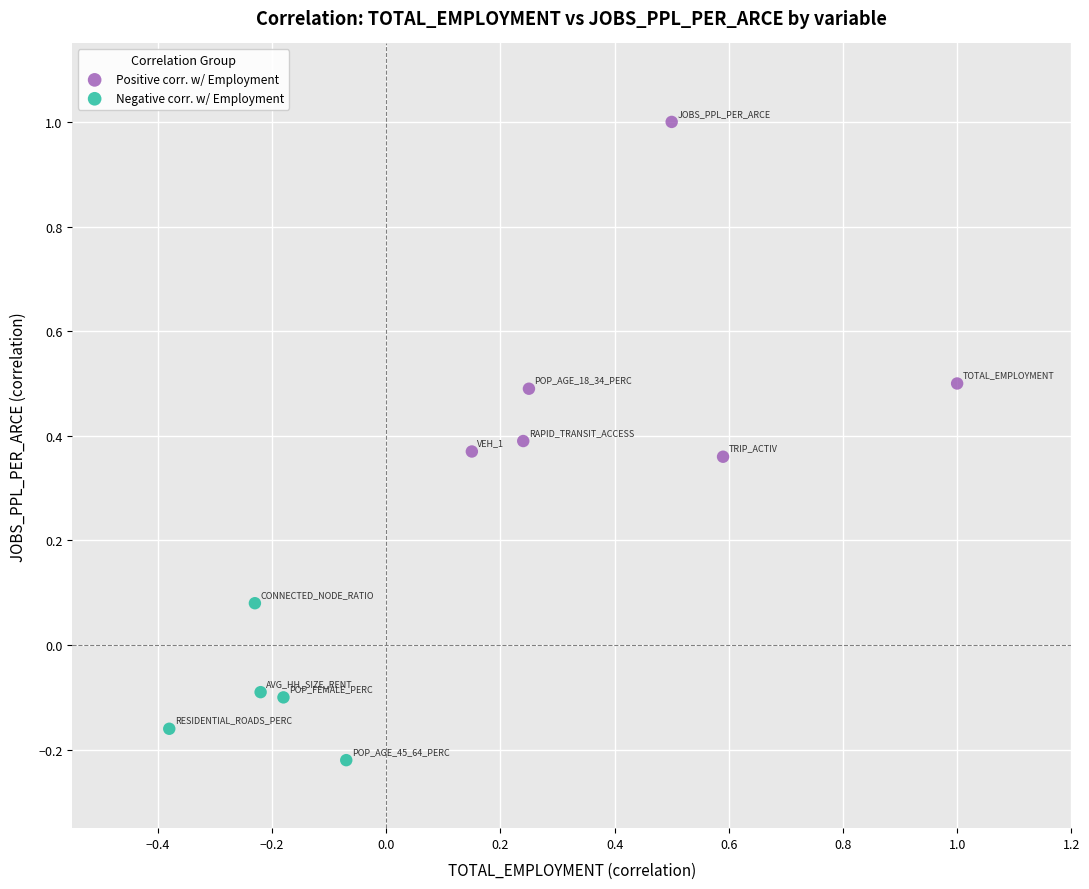

Which series contains the lowest Y value?

Negative corr. w/ Employment